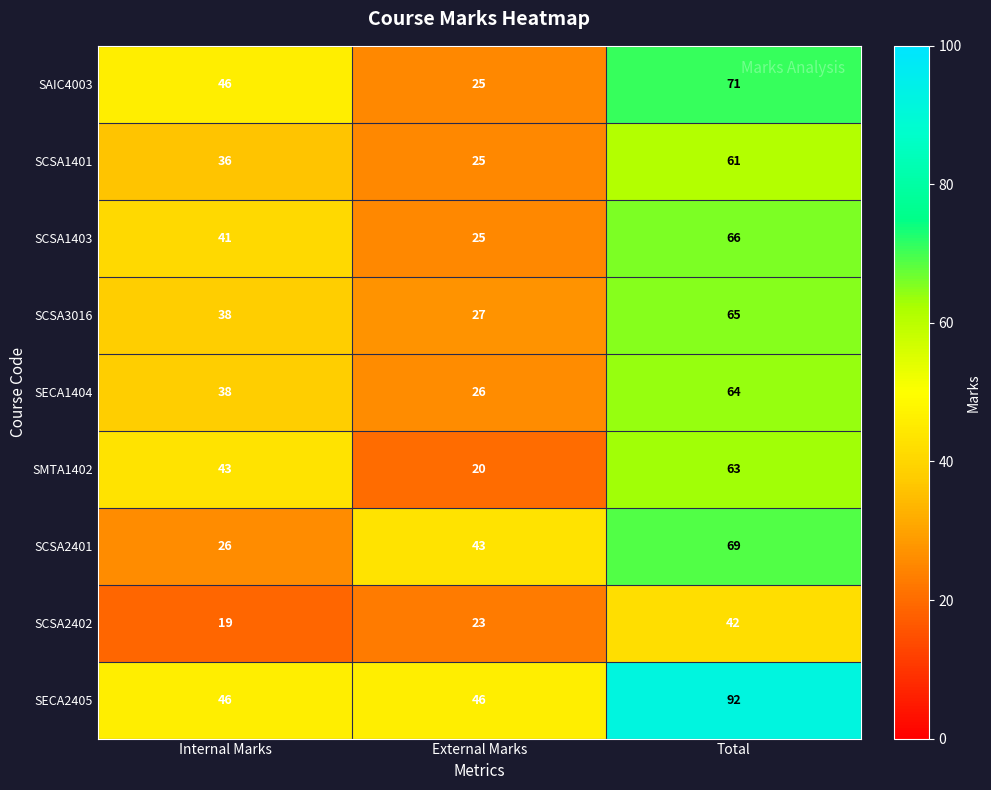

True or false: SCSA1403 has a value of 66 at Total.

True